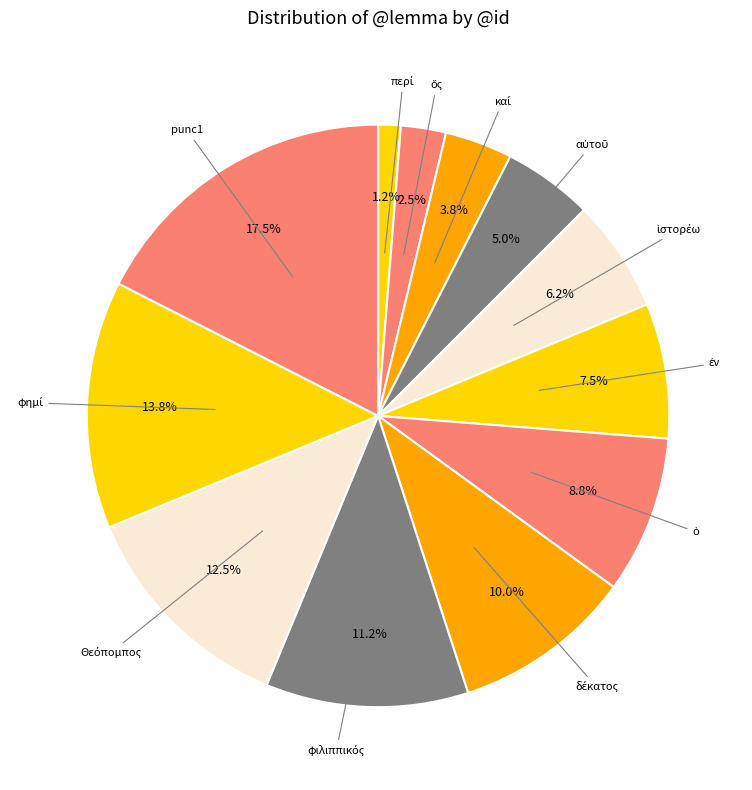

Is there a majority slice in this chart?

No